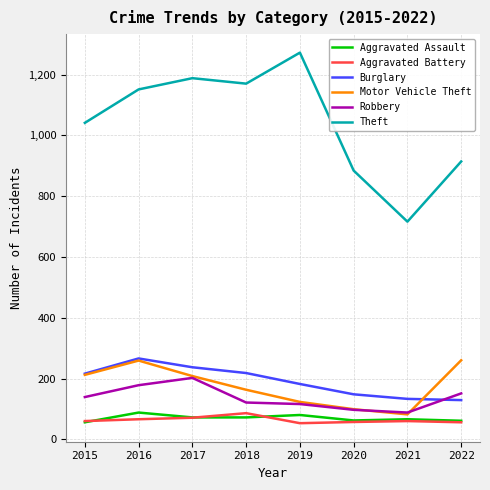

What is the minimum value shown in the chart?

53